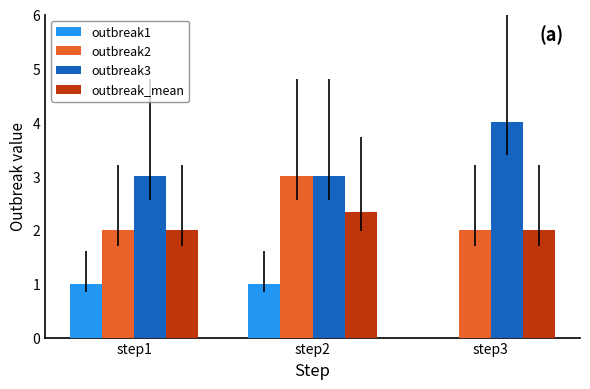

How many distinct data groups are displayed?

4